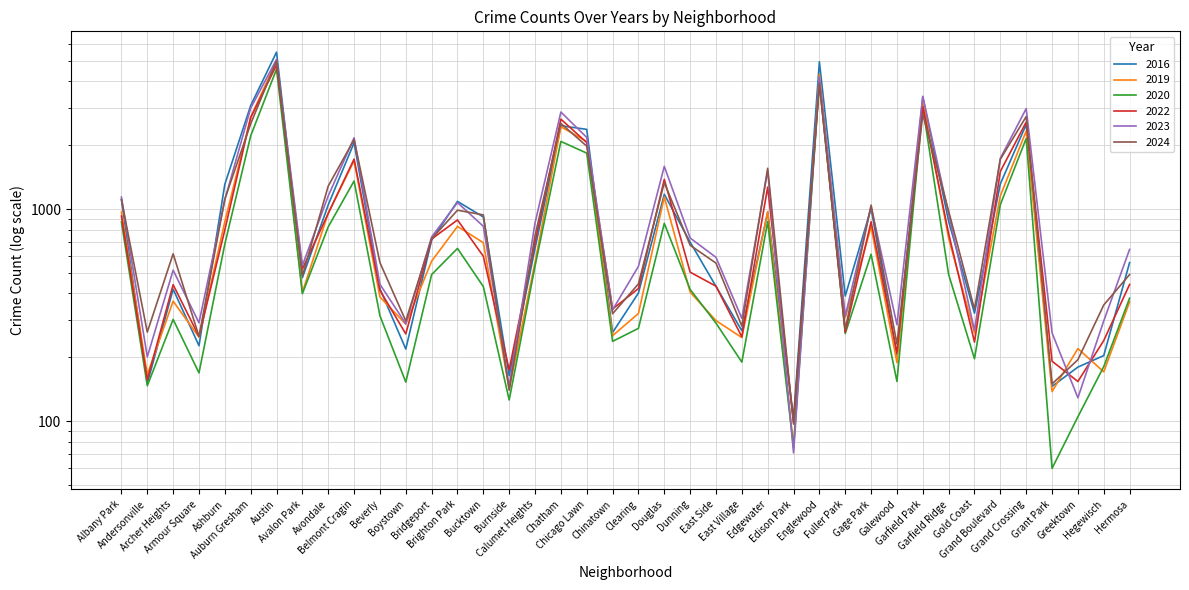

What is the label of the 4th point from the left?

Armour Square